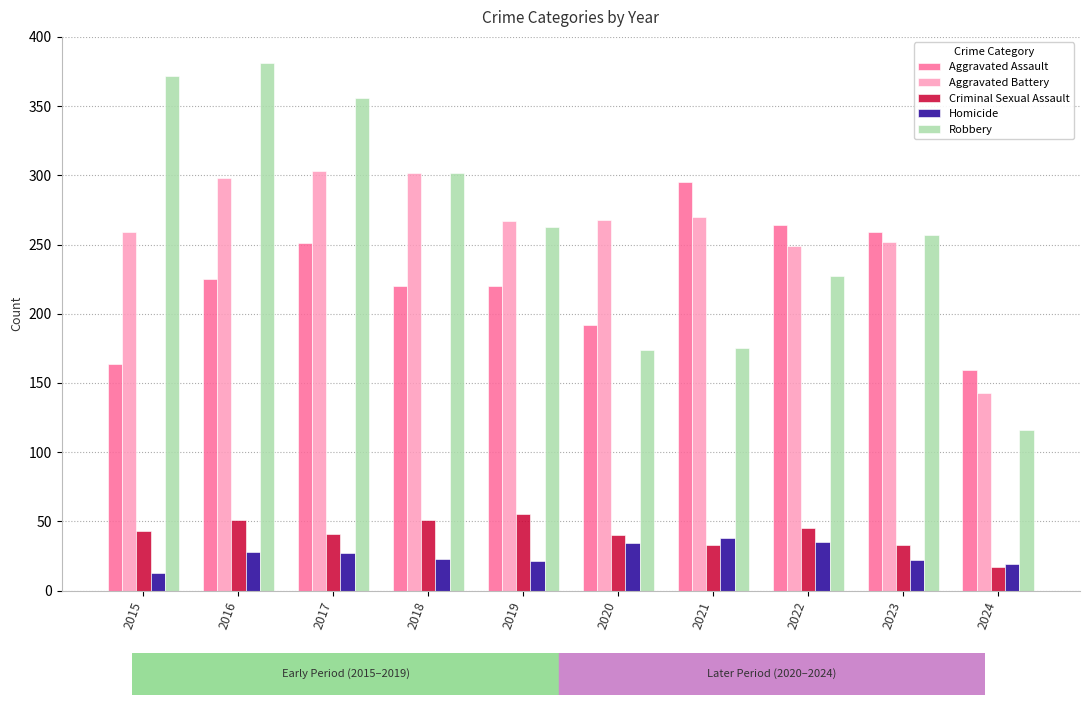

What is the difference between the maximum and minimum values in the Criminal Sexual Assault series?

38